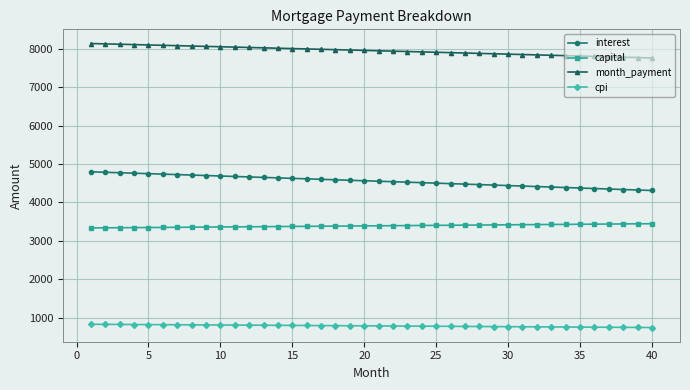

List the series in order of their peak value, lowest first.

cpi, capital, interest, month_payment